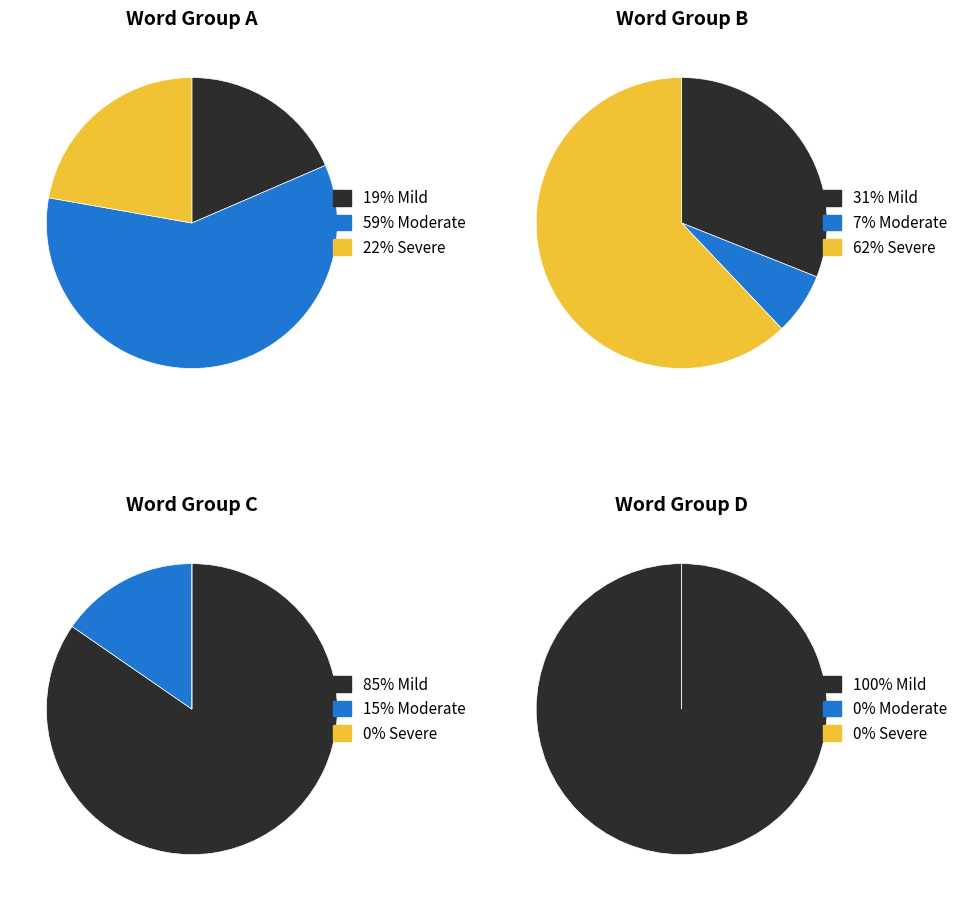

To the nearest percent, what is the difference between the 3 and 5 slice percentages?

7%